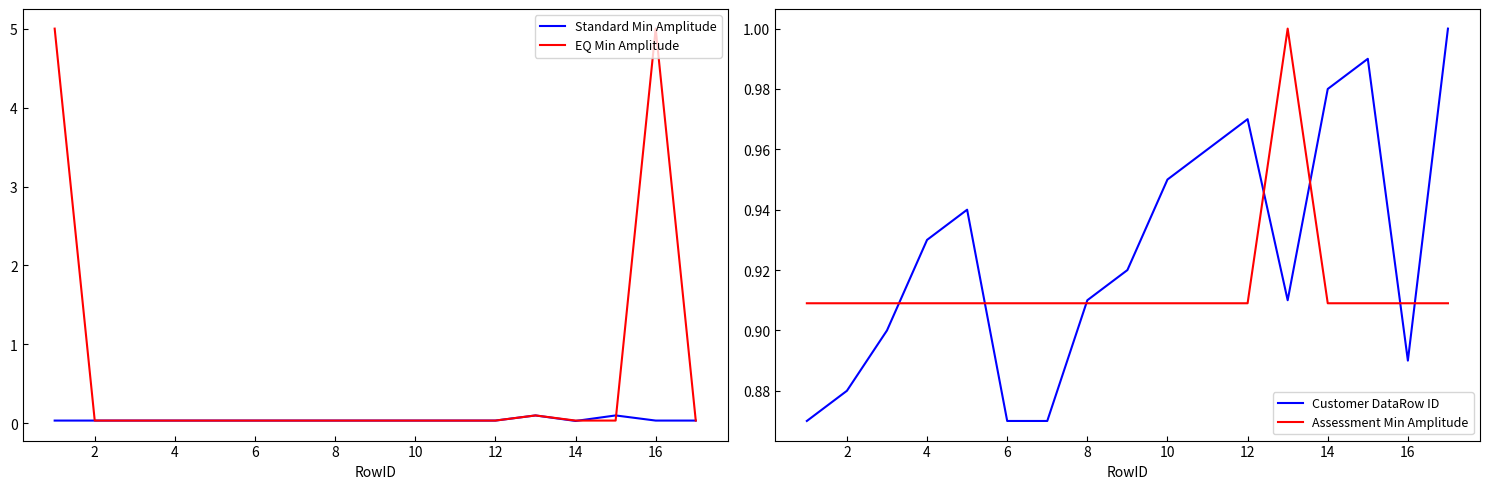

Which series has the largest total across all categories?

Customer DataRow ID